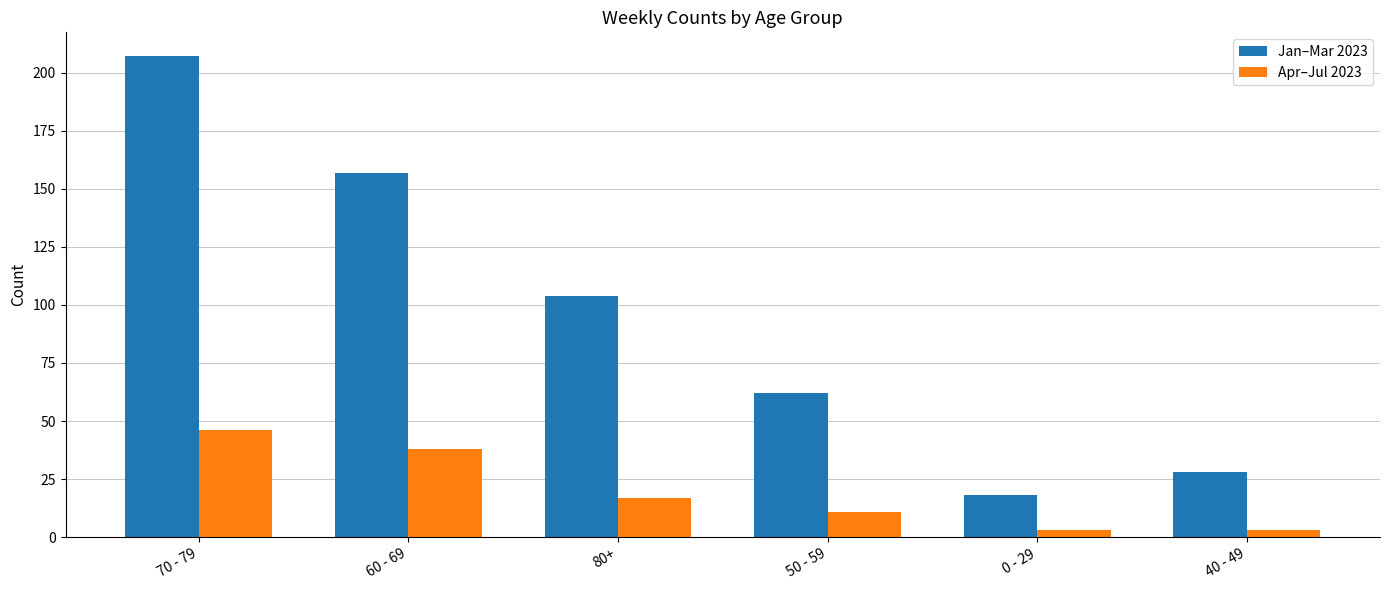

Which series has the widest spread of values?

Jan–Mar 2023